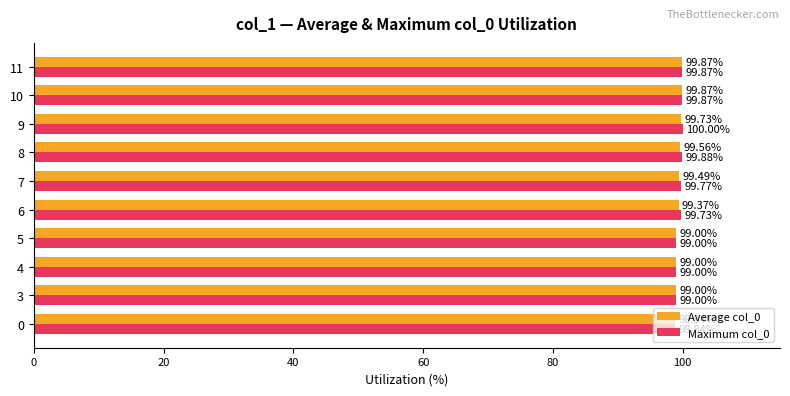

Which series has the largest total across all categories?

Maximum col_0